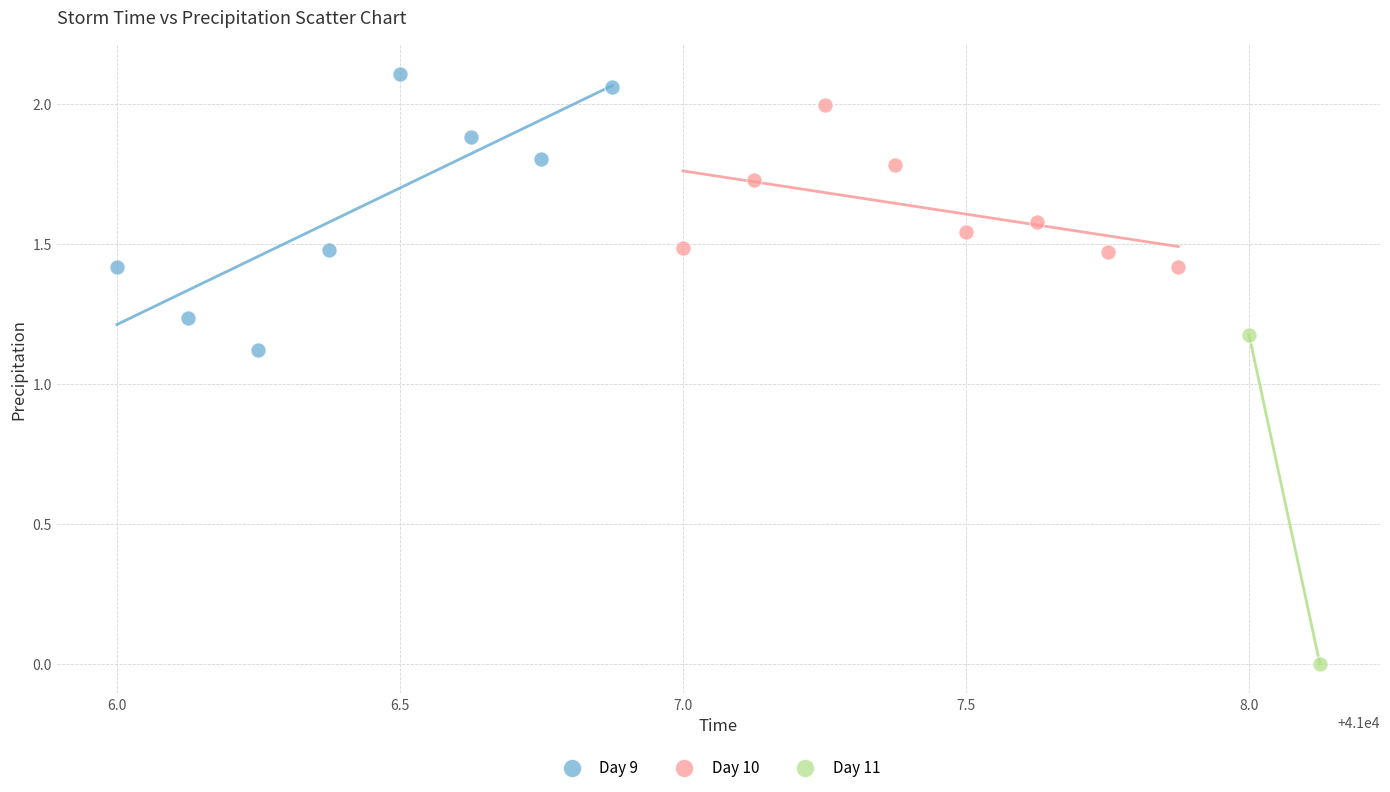

What are all the series names shown in the legend?

Day 9, Day 10, Day 11